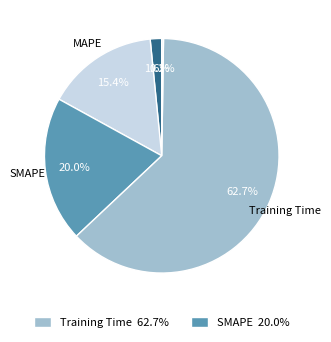

Which slice is the smallest?

Inference Time